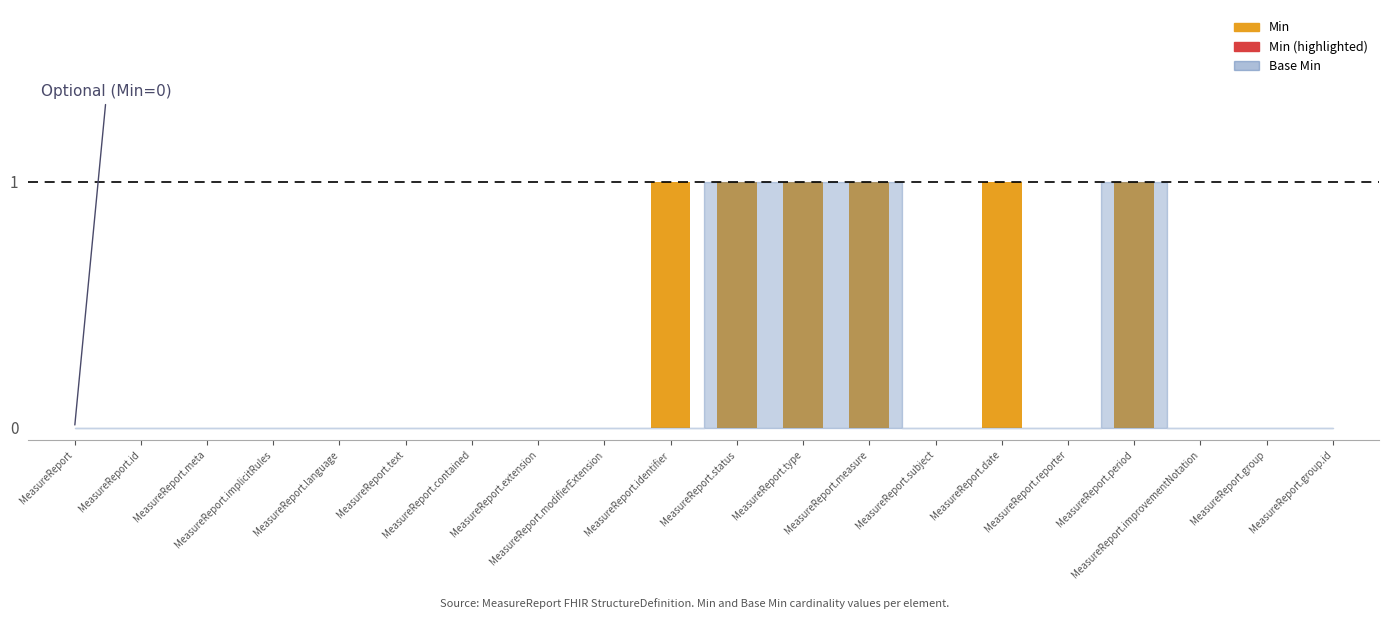

What is the sum of all values?

6